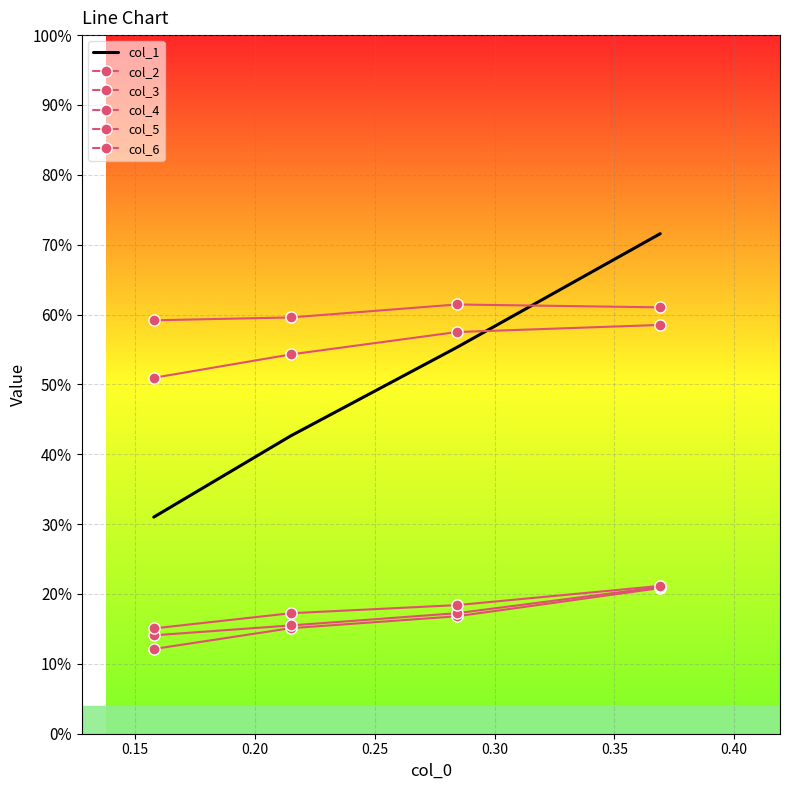

What is the value of the col_6 point at the 3rd from the left?

0.2